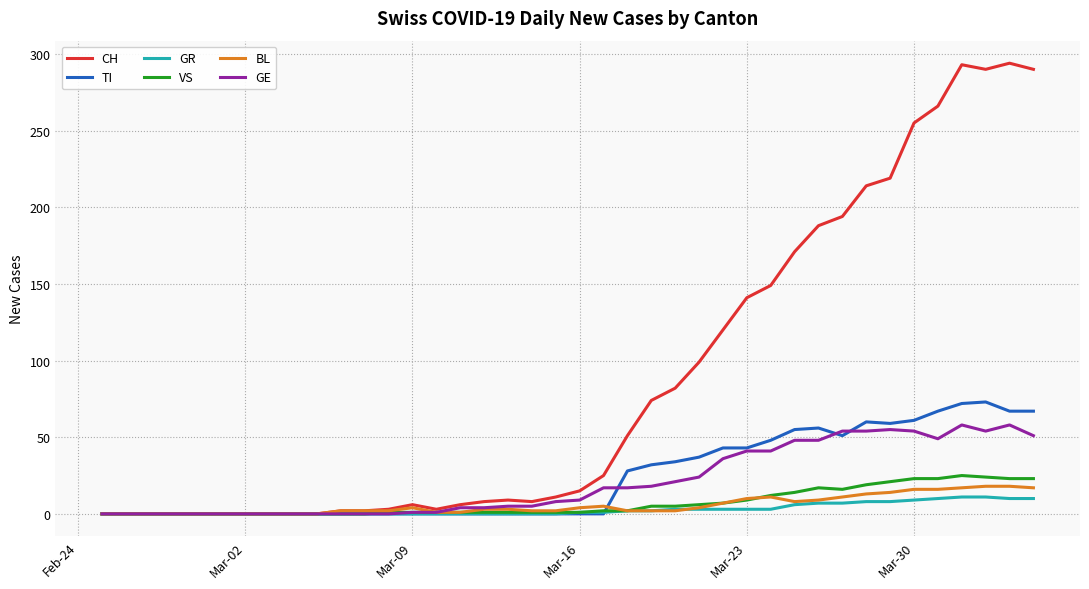

What is the greatest value displayed?

294